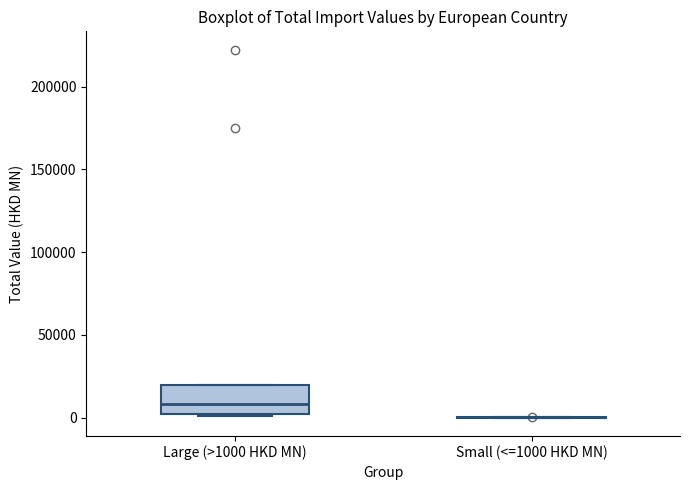

Reading left to right, read every box against the y-axis: the position of its median line, the range the box covers, and the ends of its whiskers. The values are not printed on the chart, so give them approximately, as read against the axis.

Large (>1000 HKD MN): median 10000, box 0 to 20000, whiskers 0 to 20000
Small (<=1000 HKD MN): box collapsed to a line at 0, whiskers 0 to 0